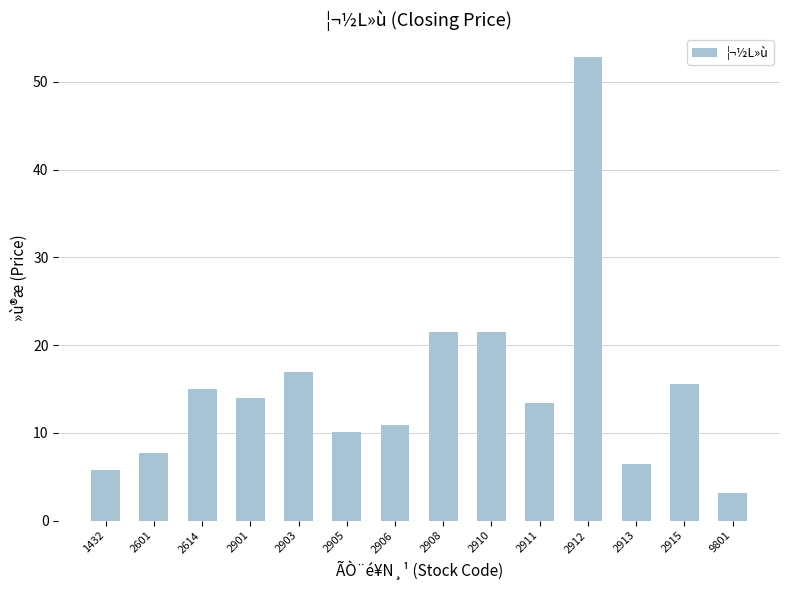

What value does the data have at 2910?

21.5